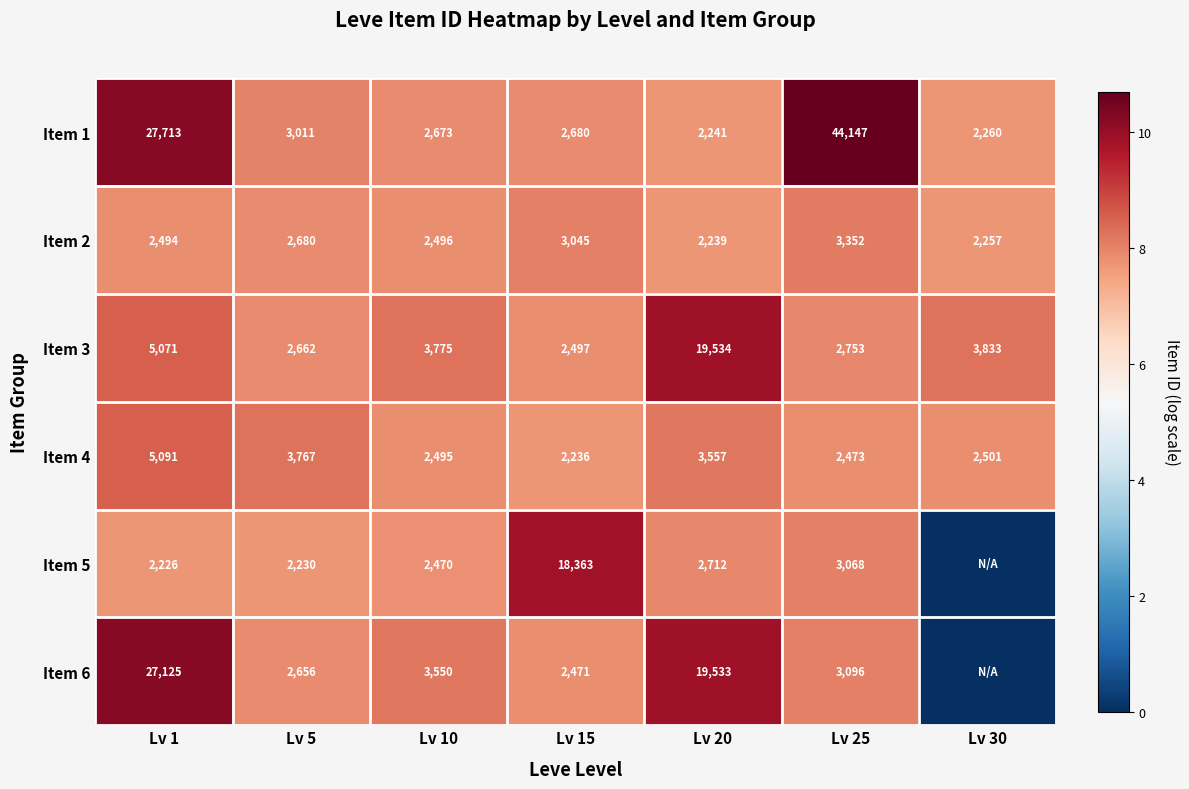

What is the minimum value for Item 3?

2497